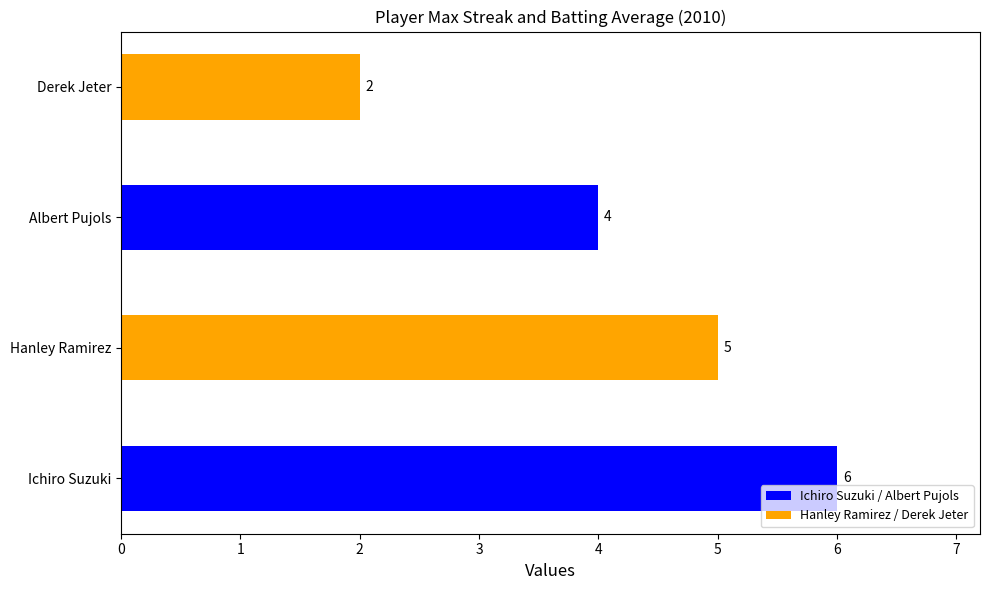

List the labels in order of value, largest first.

Ichiro Suzuki, Hanley Ramirez, Albert Pujols, Derek Jeter